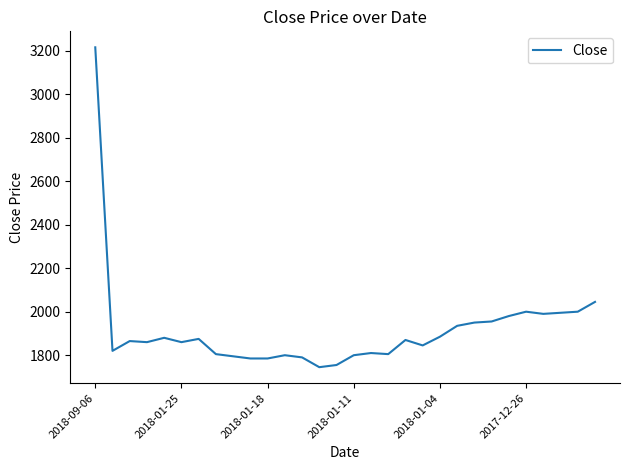

What is the greatest value displayed?

3215